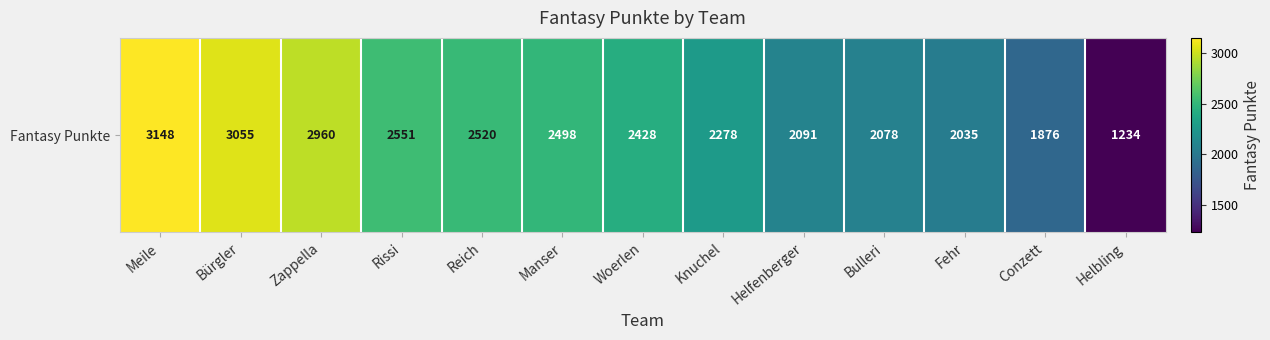

Reading left to right, list all the values displayed in this chart.

Meile=3148	Bürgler=3055	Zappella=2960	Rissi=2551	Reich=2520	Manser=2498	Woerlen=2428	Knuchel=2278	Helfenberger=2091	Bulleri=2078	Fehr=2035	Conzett=1876	Helbling=1234